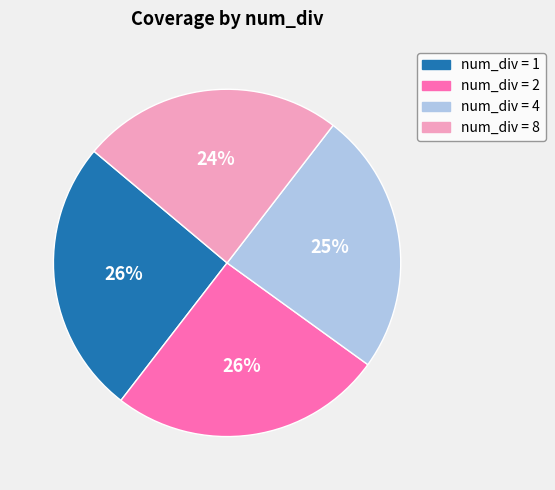

To the nearest percent, what is the average slice percentage?

25%